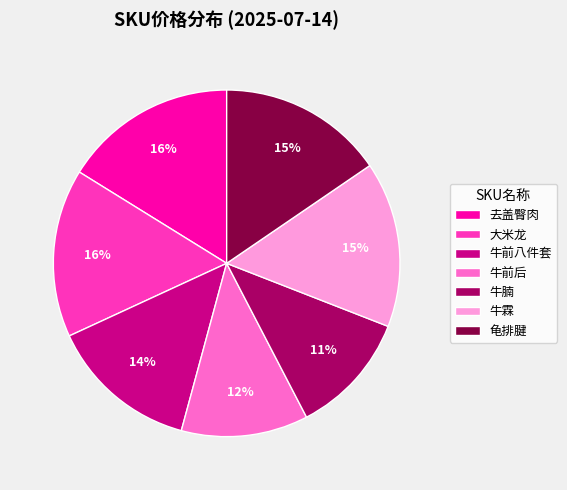

Which has a higher value, 牛前后 or 去盖臀肉?

去盖臀肉